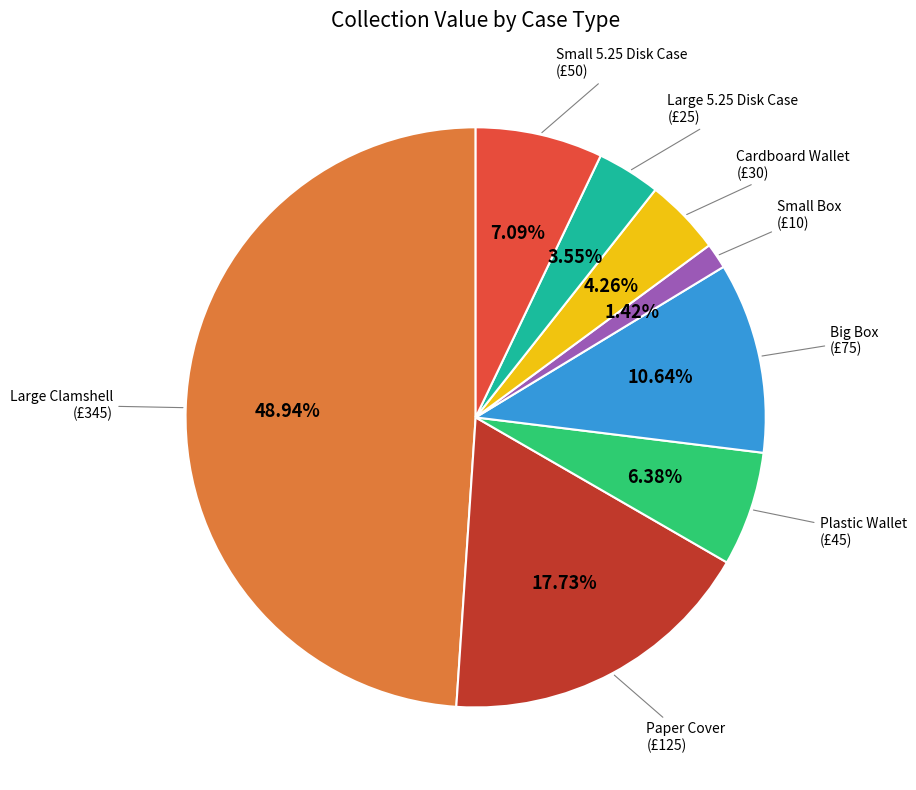

How many segments does this pie chart have?

8